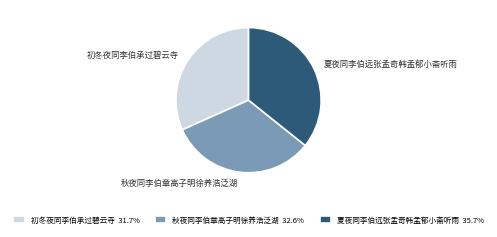

Is the sum of 秋夜同李伯章高子明徐养浩泛湖 and 夏夜同李伯远张孟奇韩孟郁小斋听雨 greater than half?

Yes